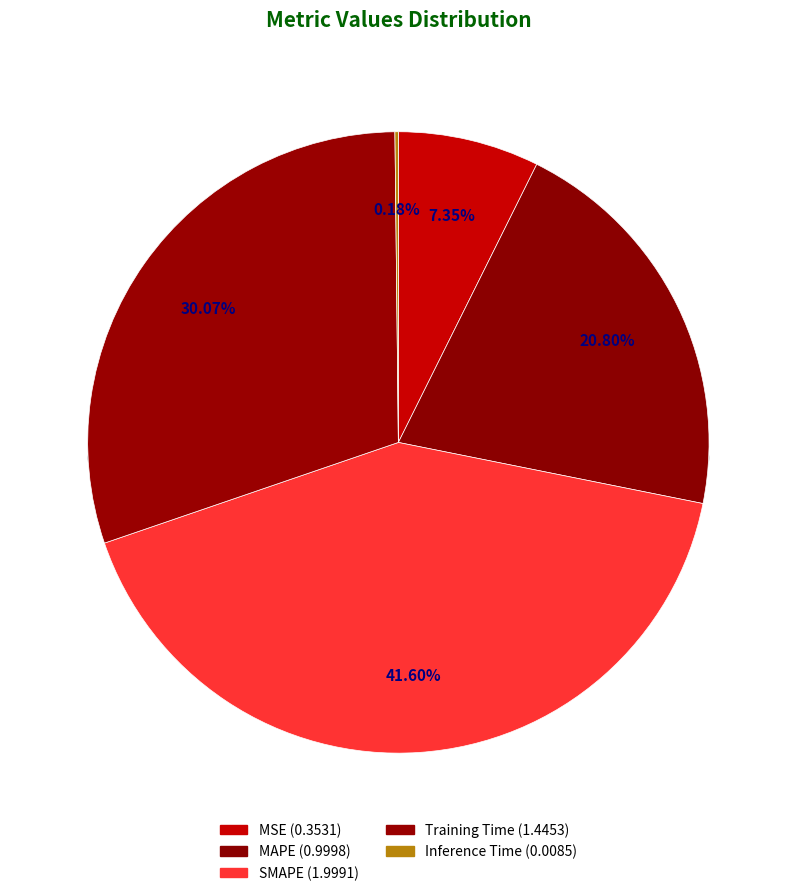

To the nearest percent, what portion does SMAPE represent?

42%